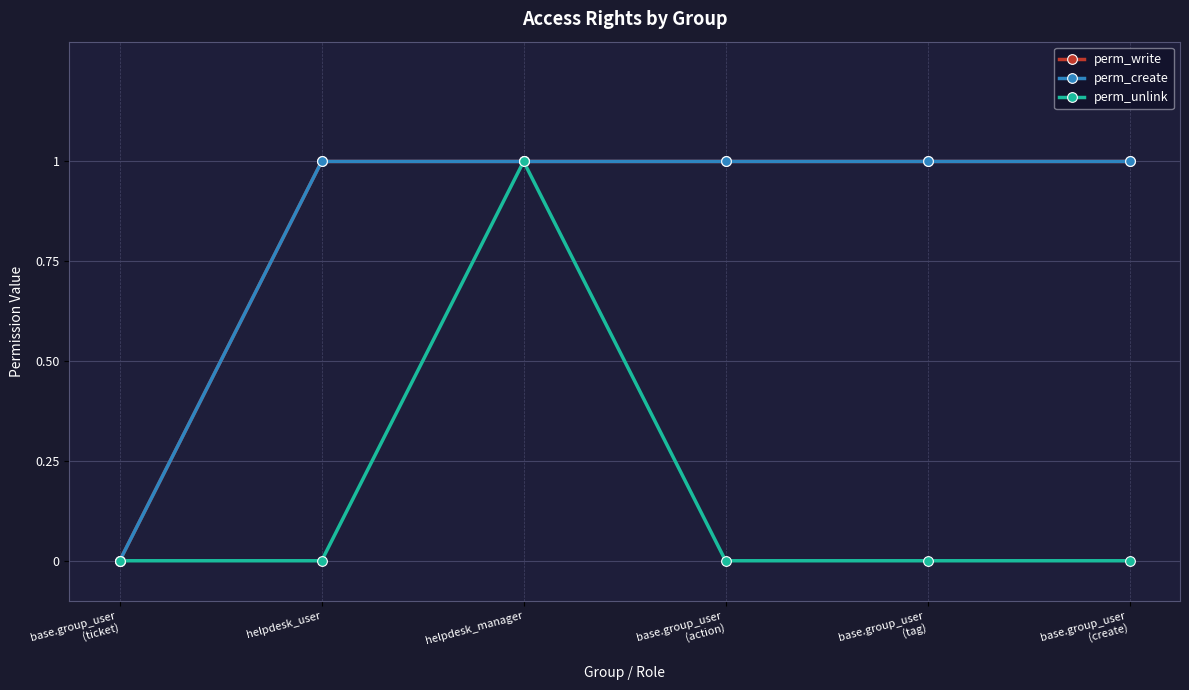

Does the chart have visible grid lines?

Yes